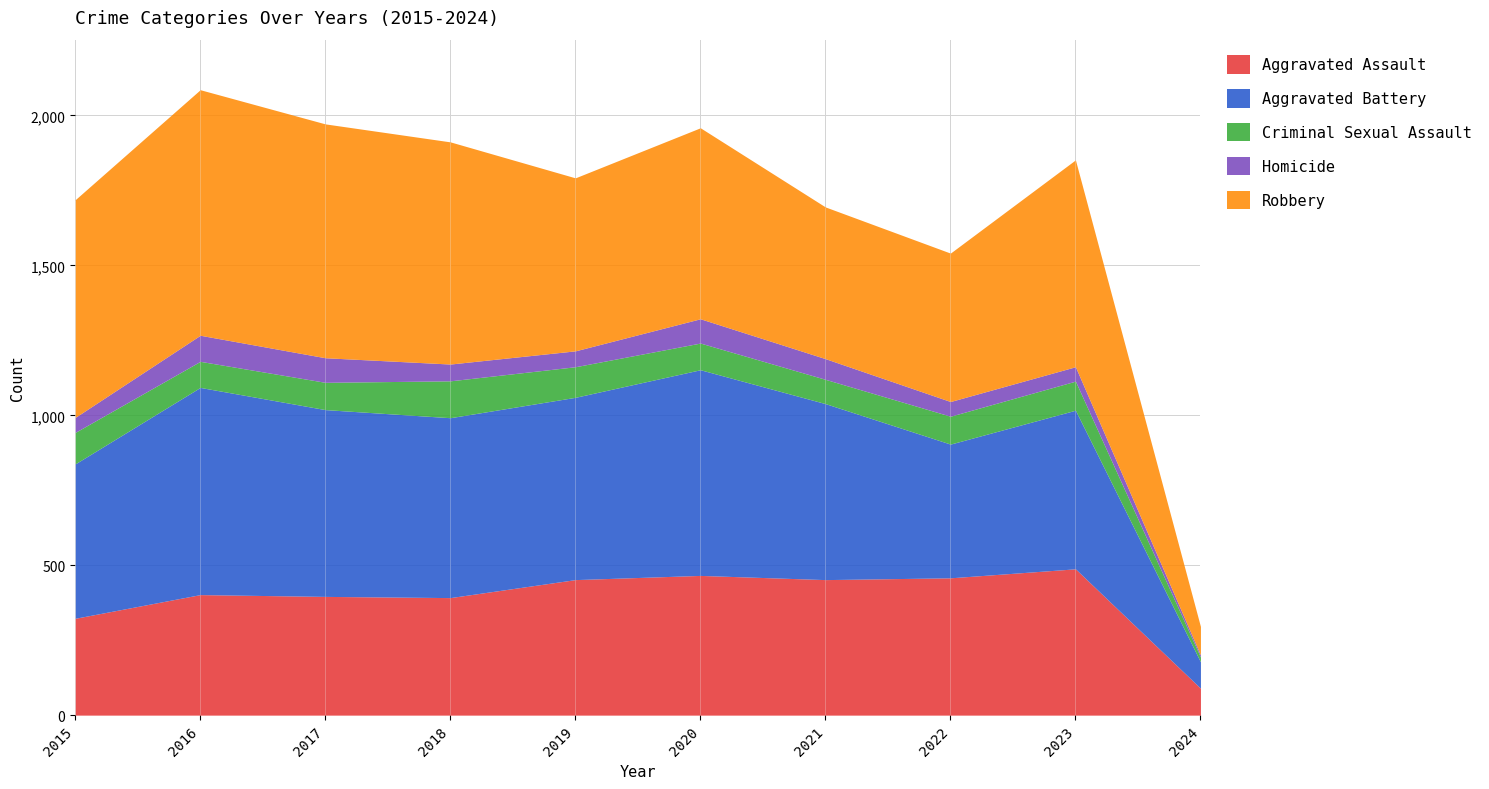

Reading right to left, what are all the values shown in this chart?

Aggravated Assault: 90	488	458	452	466	452	392	396	402	323
Aggravated Battery: 88	529	446	587	686	608	600	623	691	515
Criminal Sexual Assault: 16	97	93	81	89	102	123	91	87	105
Homicide: 7	48	49	69	81	53	56	82	87	50
Robbery: 95	690	495	506	637	577	741	780	819	726